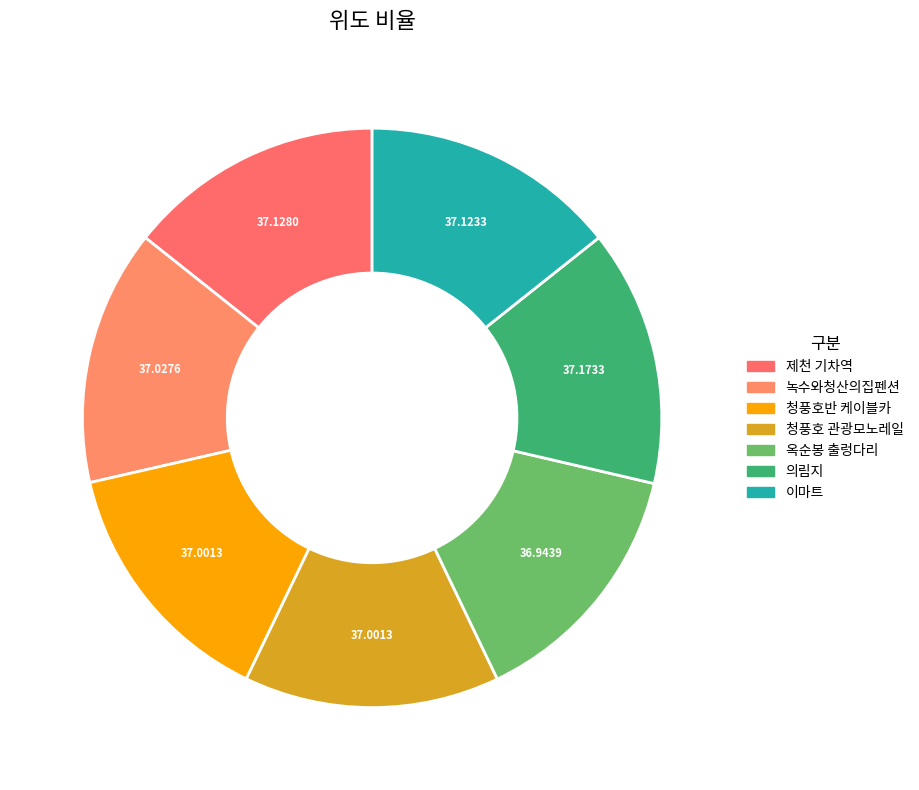

Which has a higher value, 제천 기차역 or 이마트?

제천 기차역